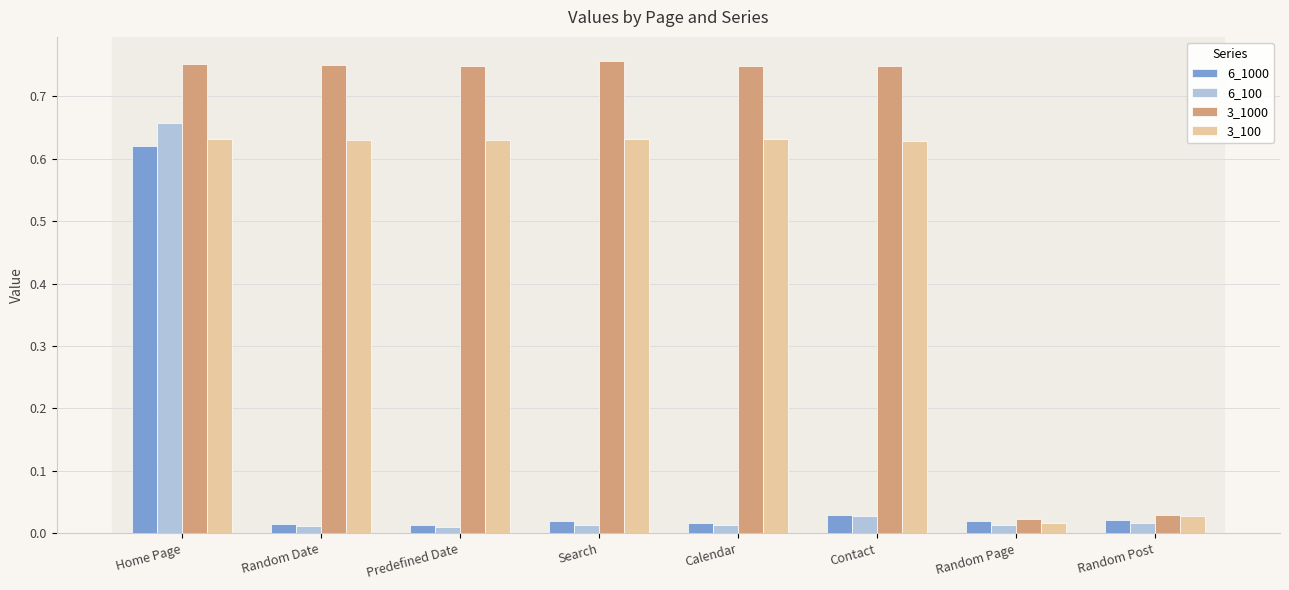

The 3_100 series shows 1.0 at Home Page. True or false?

False